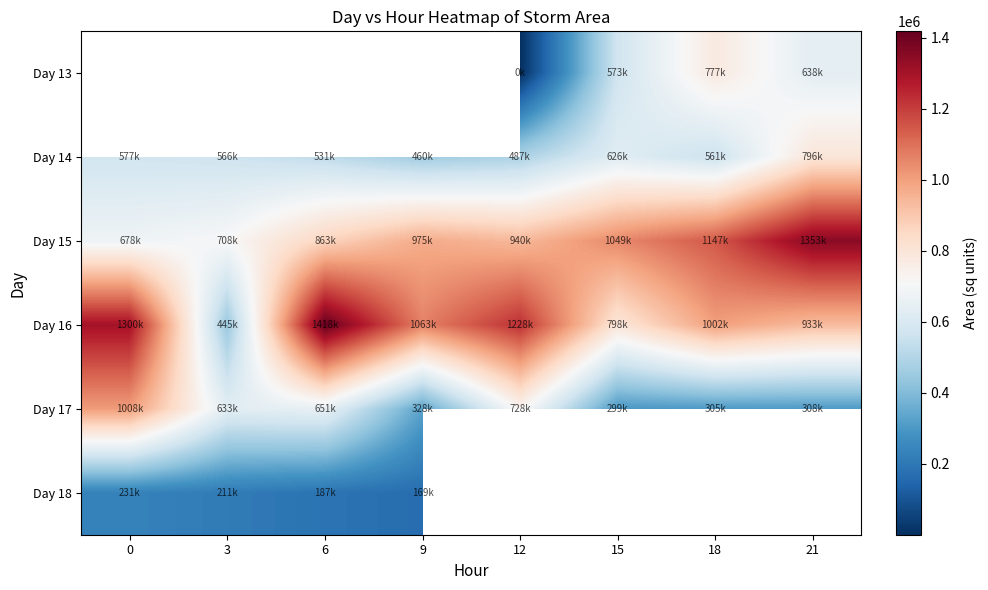

Which series changed the most between 18 and 21?

Day 14